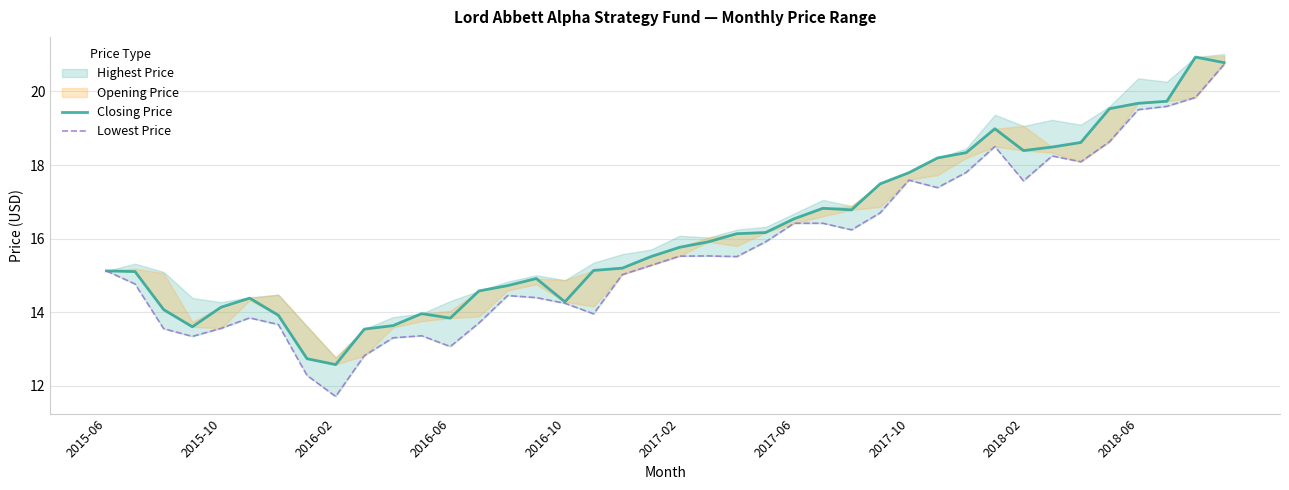

What is the average value of the Lowest Price series?

15.7